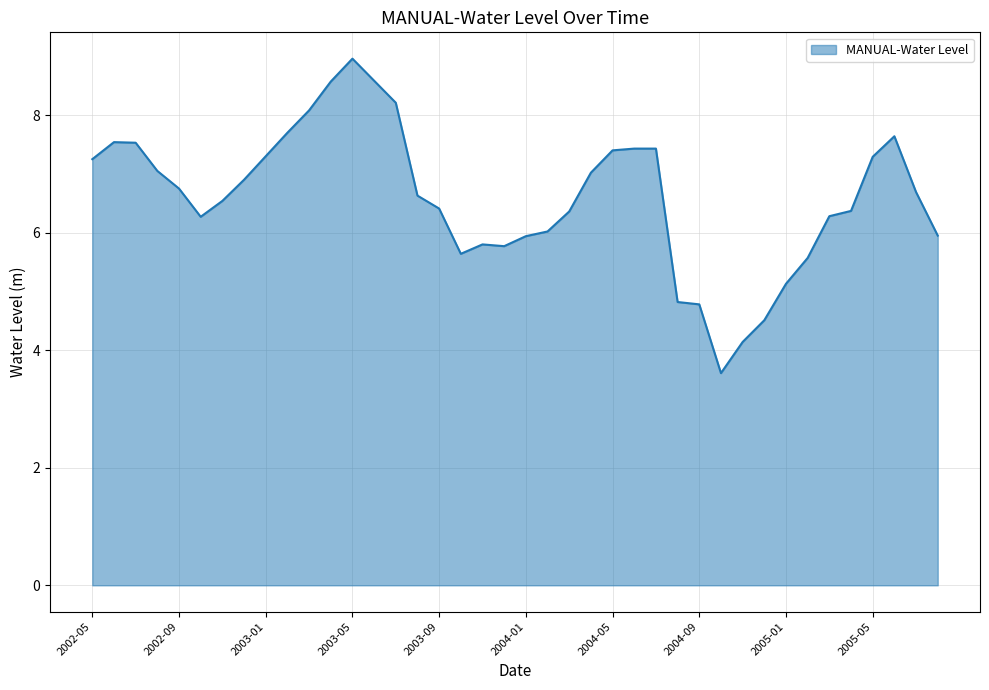

What is the minimum value shown in the chart?

3.6